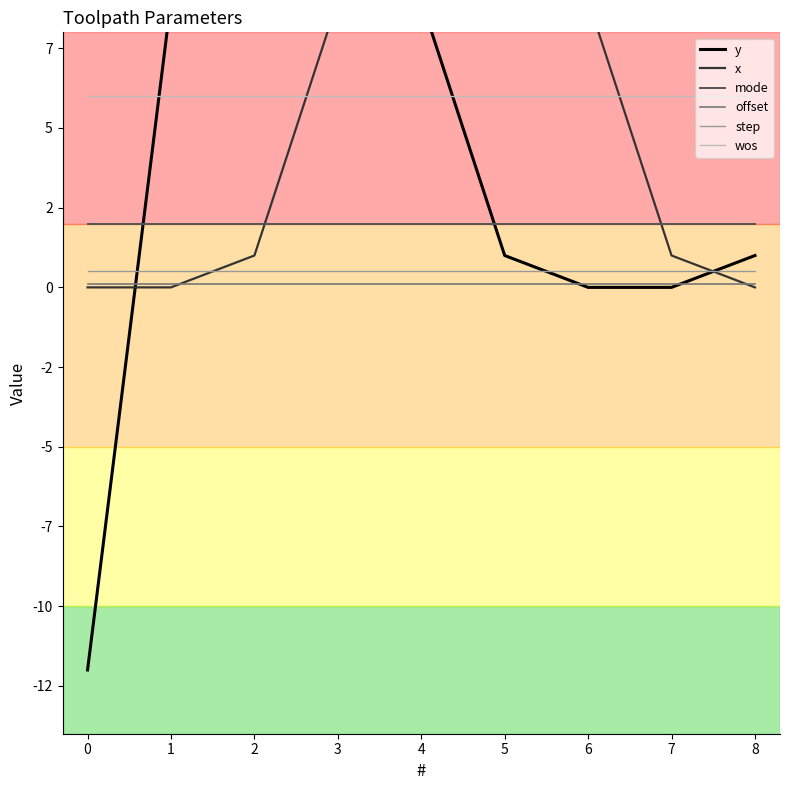

How many times do y and x cross each other?

3